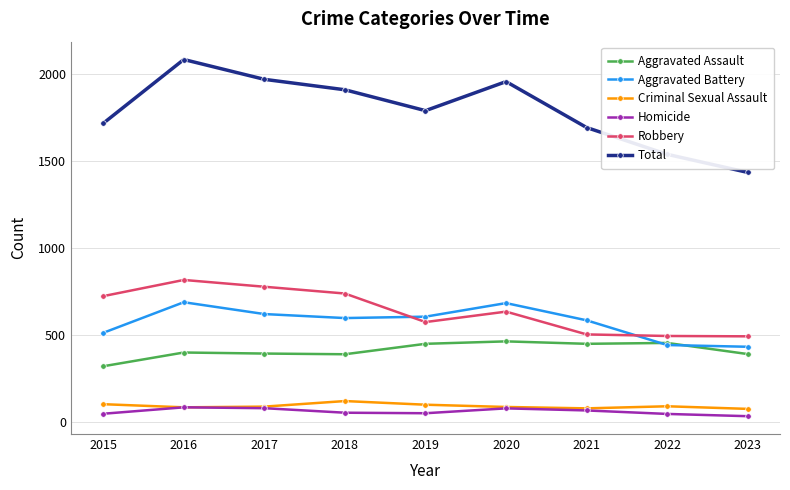

At which label does Homicide first exceed 56?

2016